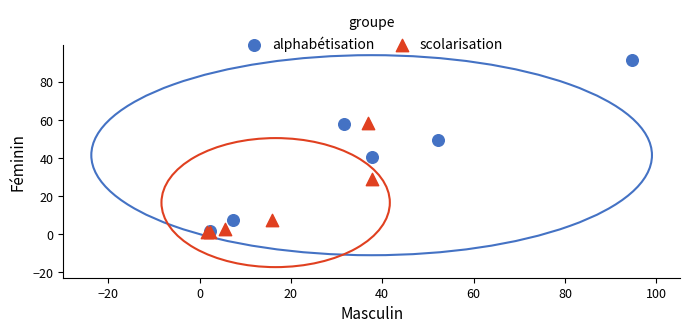

Which series has the widest spread of Y values?

alphabétisation